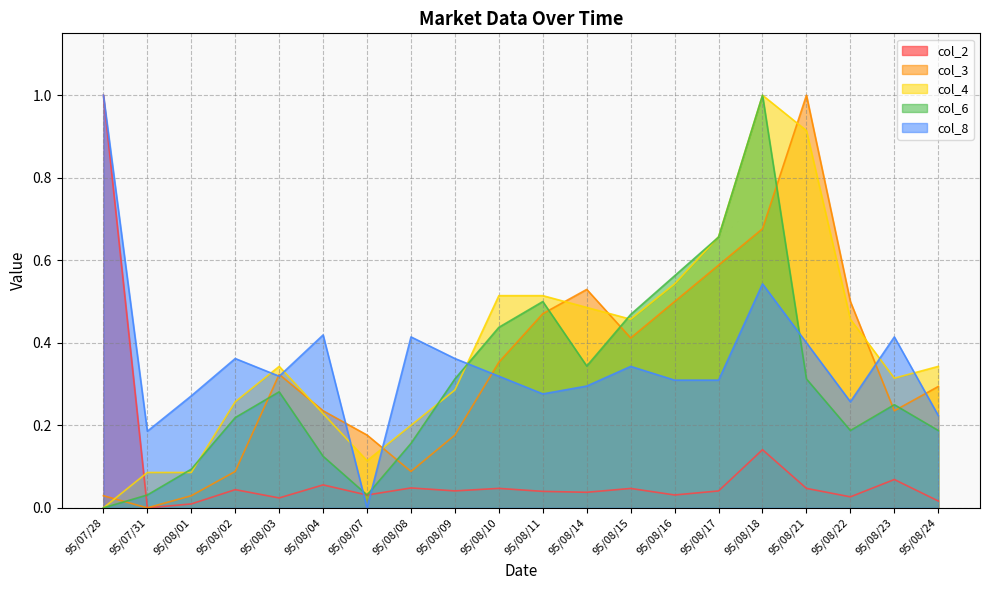

What value does the col_4 series have at 95/08/01?

0.1